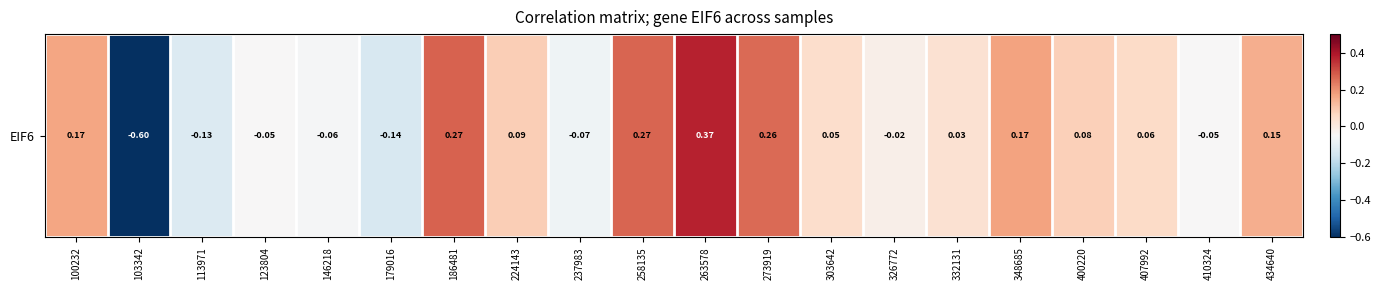

What is the change in value from 224143 to 332131?

-0.1